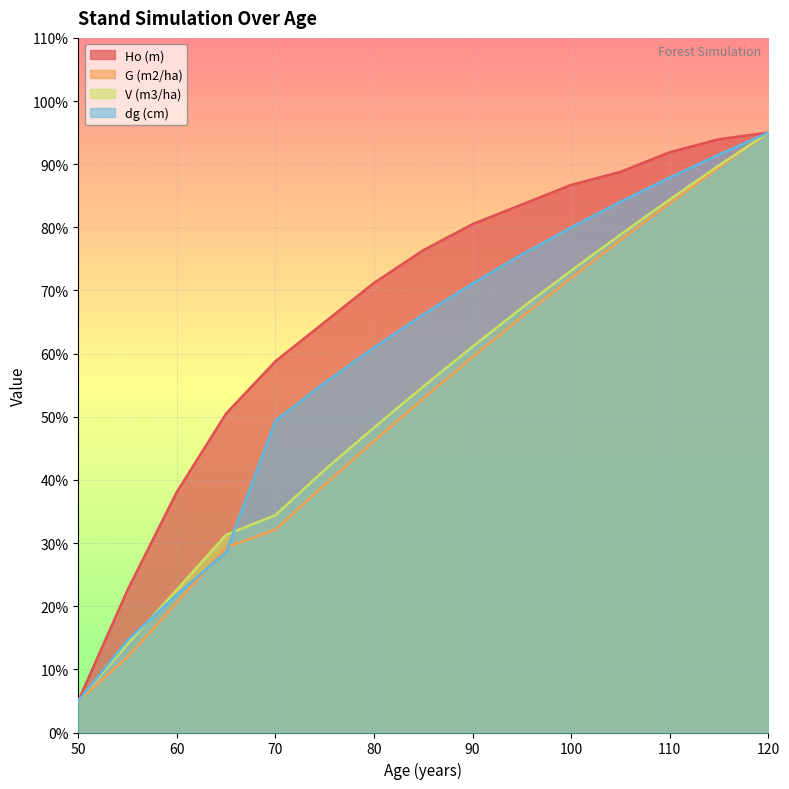

What is the average value of the dg (cm) series?

59.2